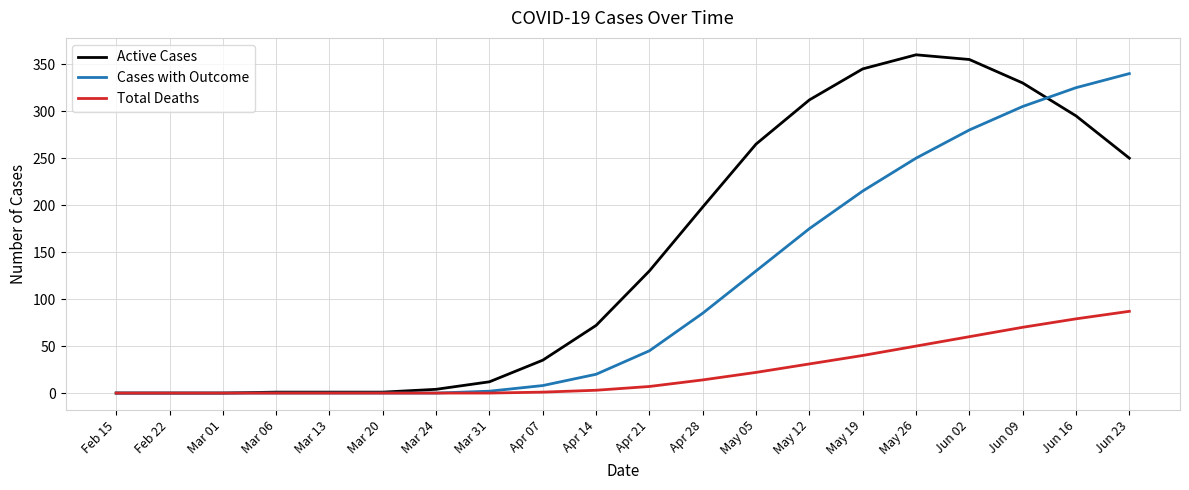

What is the difference between the maximum and minimum values in the Active Cases series?

360